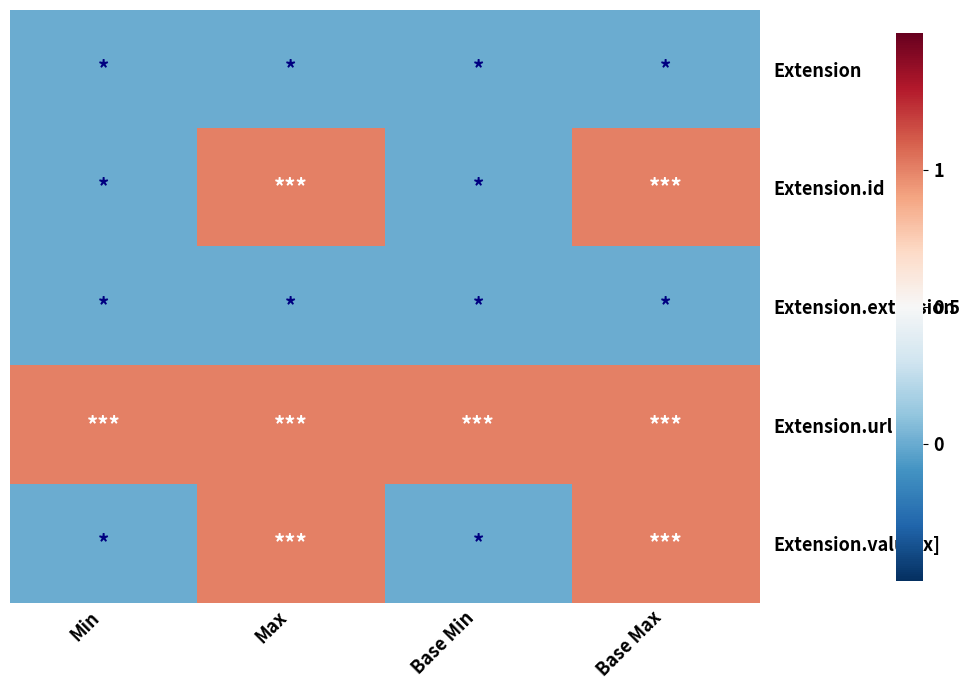

Reading right to left, transcribe all the data shown in this chart.

Extension: Base Max=0	Base Min=0	Max=0	Min=0
Extension.id: Base Max=1	Base Min=0	Max=1	Min=0
Extension.extension: Base Max=0	Base Min=0	Max=0	Min=0
Extension.url: Base Max=1	Base Min=1	Max=1	Min=1
Extension.value[x]: Base Max=1	Base Min=0	Max=1	Min=0